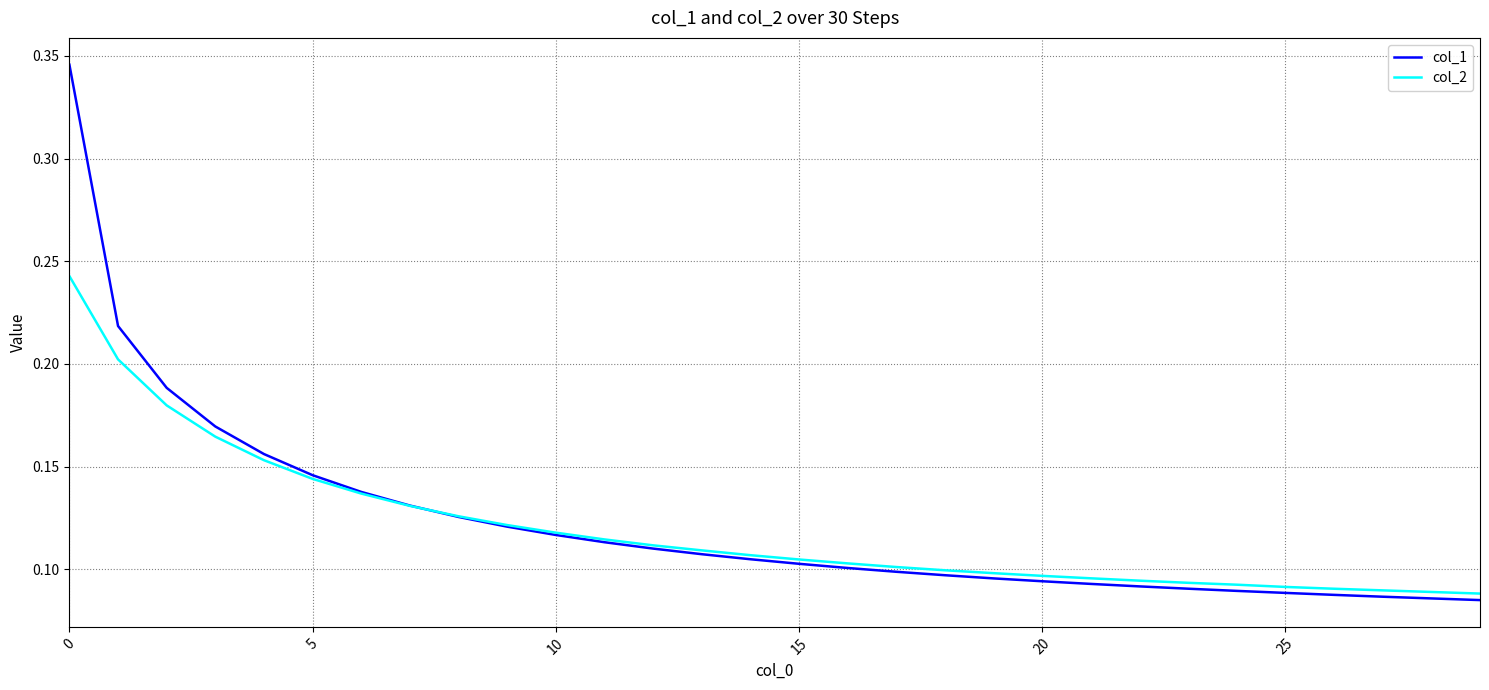

Is this an area chart (filled region under the line)?

No